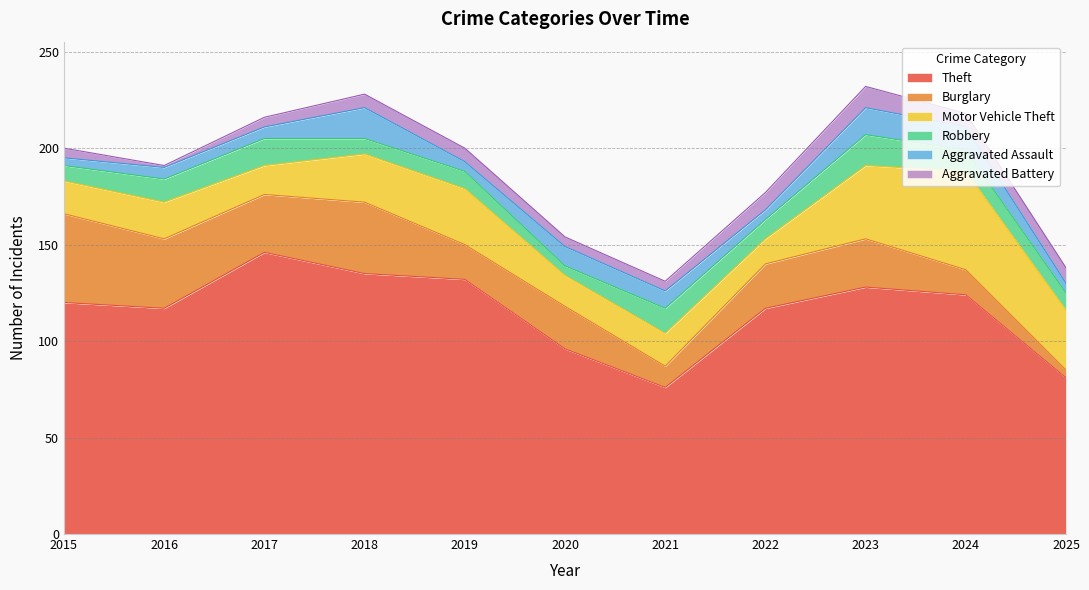

After their last crossing, which series has the higher values: Aggravated Assault or Robbery?

Robbery